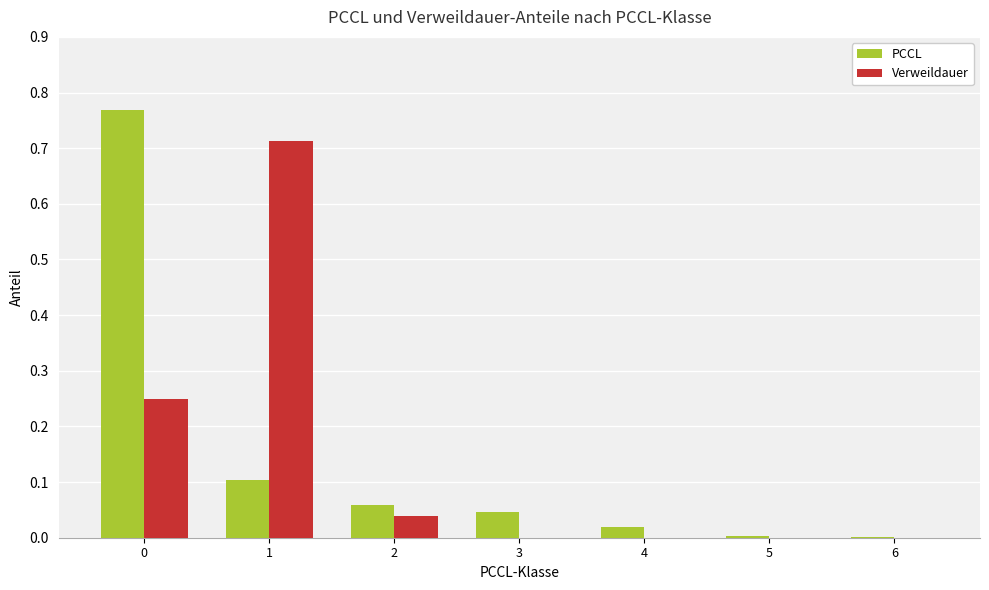

Which series changed the most between 1 and 4?

Verweildauer